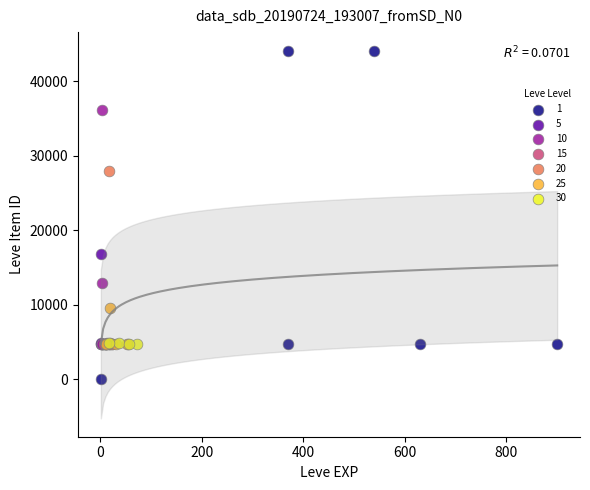

What are all the series names shown in the legend?

1, 5, 10, 15, 20, 25, 30